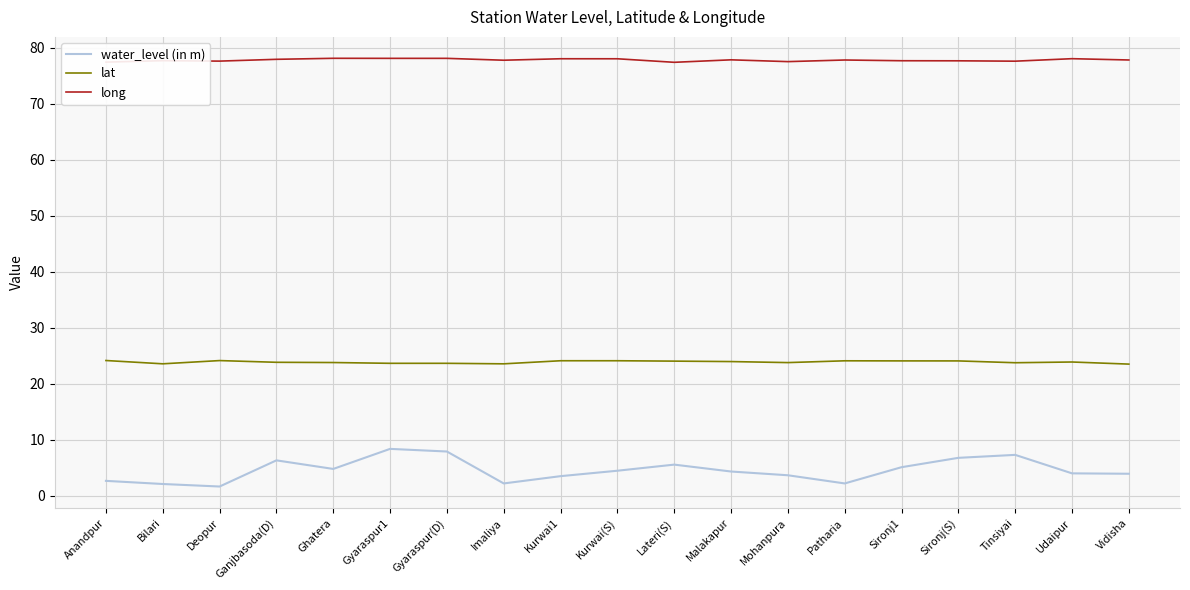

What is the difference between the highest and lowest values at Anandpur?

74.8